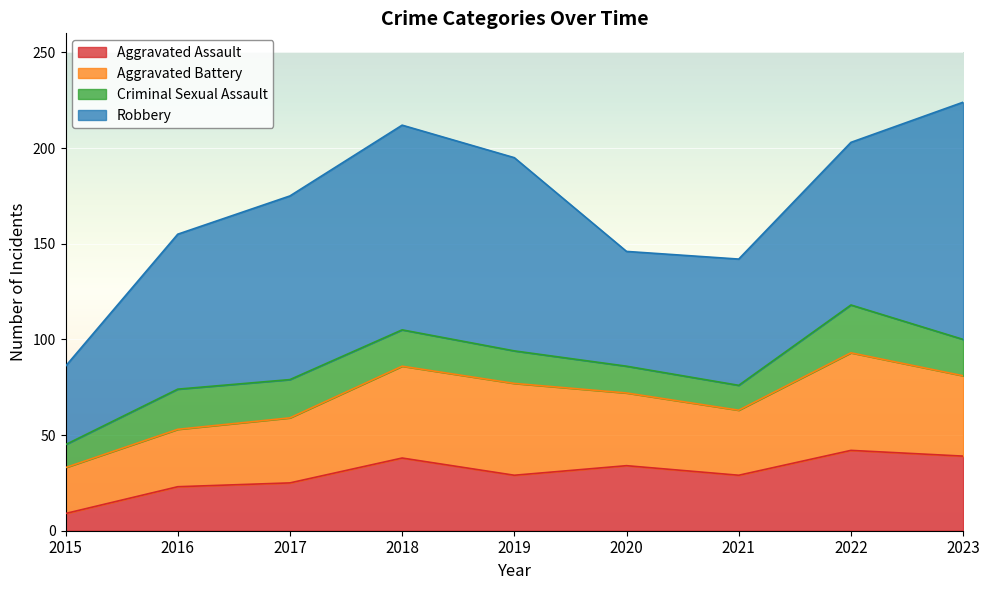

True or false: Aggravated Battery and Robbery intersect in this chart.

False